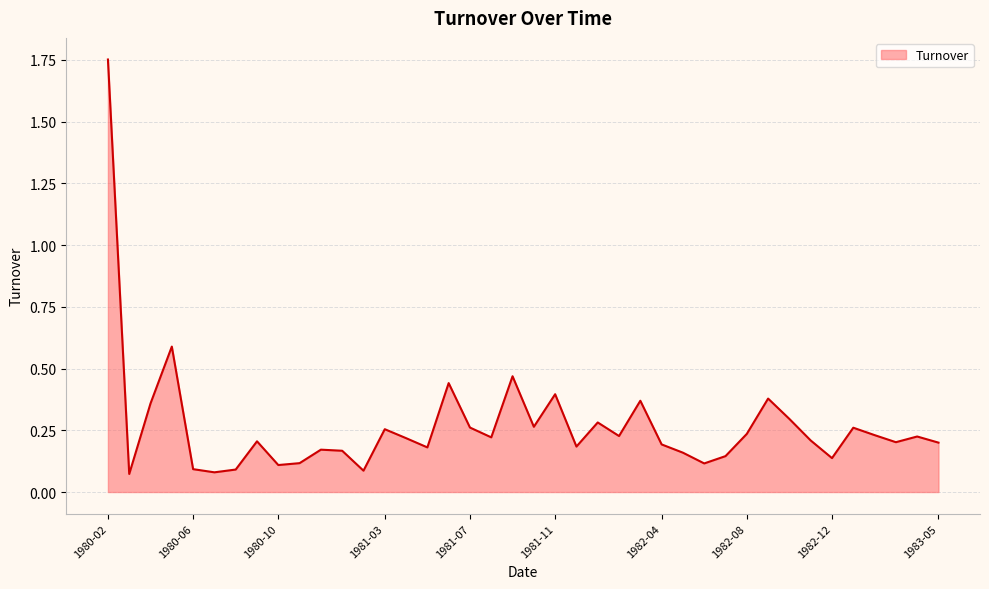

What is the difference between the maximum and minimum values?

1.7